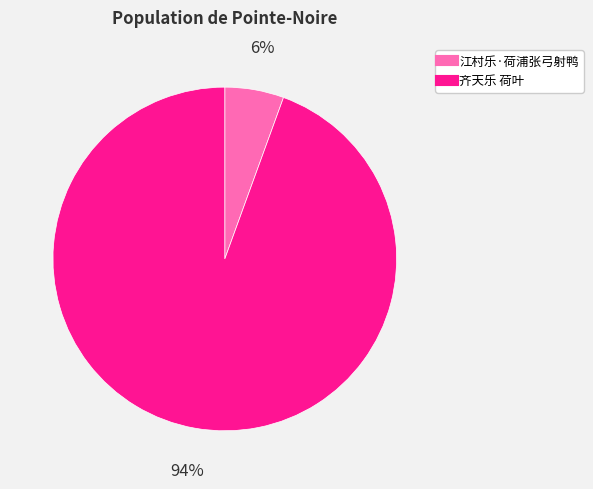

How many segments does this pie chart have?

2